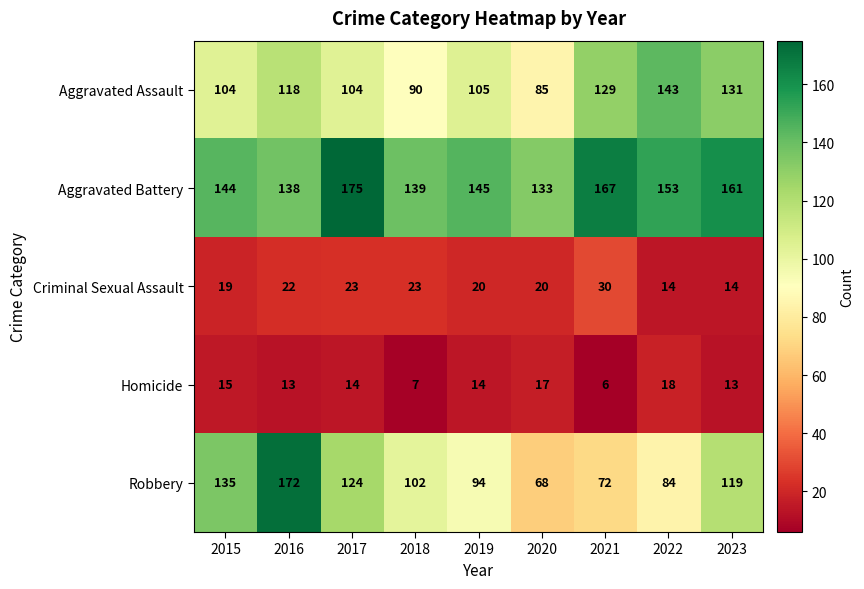

What is the minimum value shown in the chart?

6